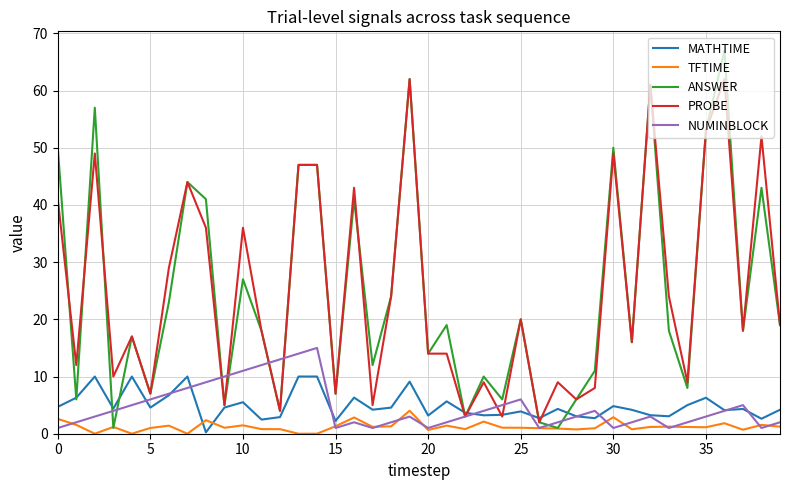

Does the chart display data point markers on the line(s)?

No